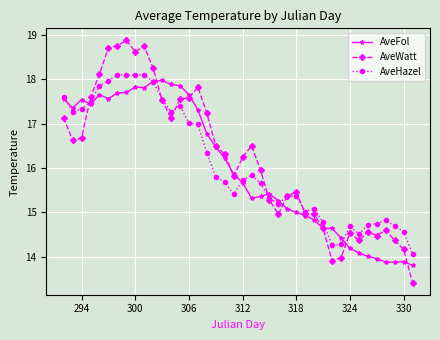

True or false: AveHazel has more than 0 points higher than both neighbors.

True